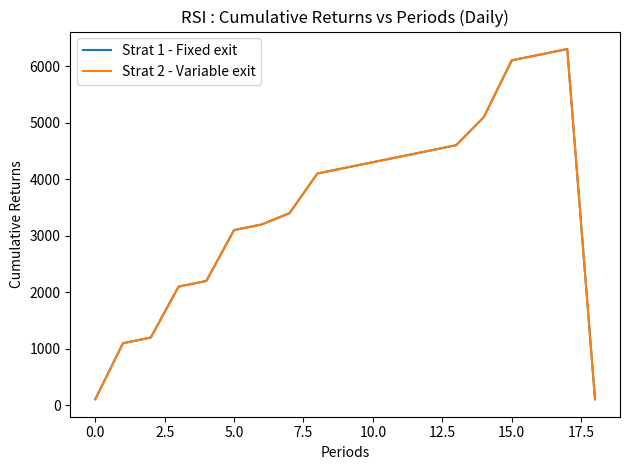

Is this an area chart (filled region under the line)?

No